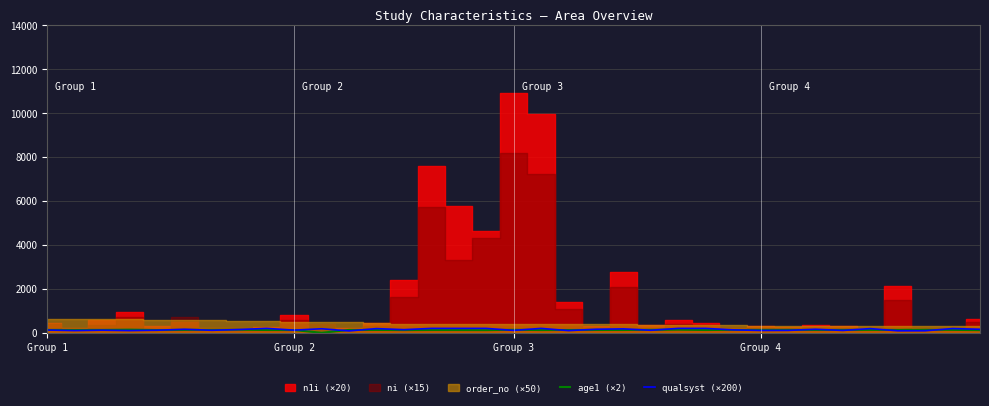

What is the total value across all series at 23?

341.6